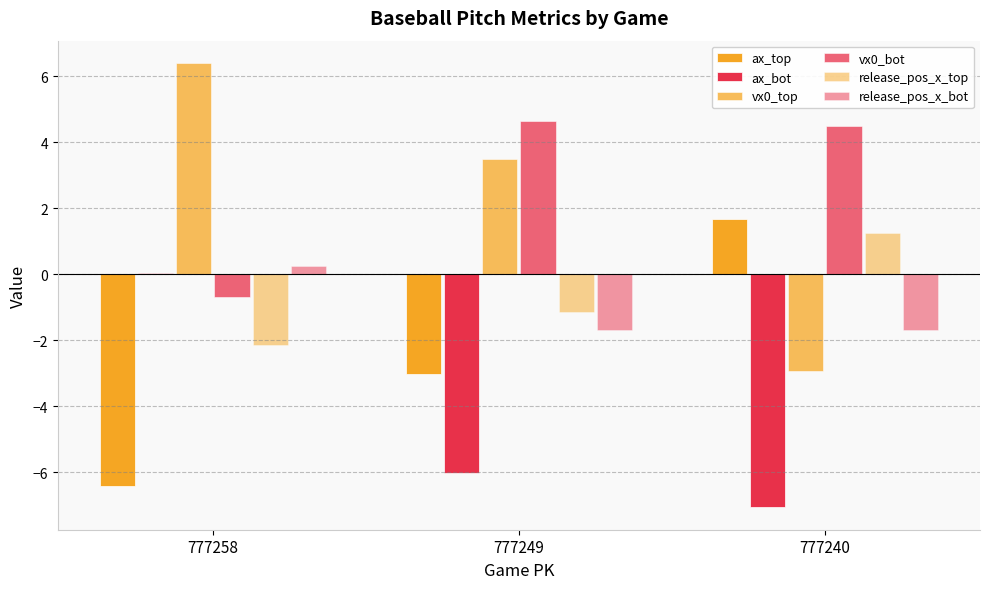

How many bars are there in total?

18